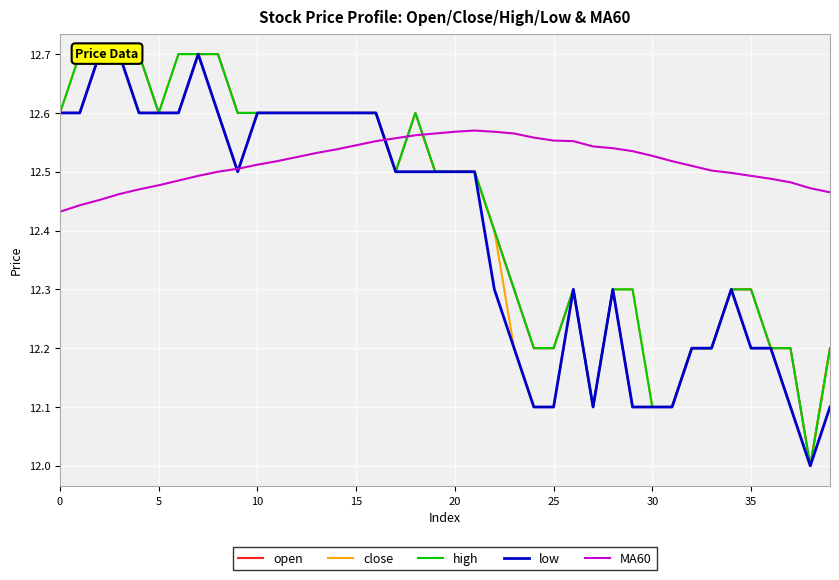

The value of MA60 at 33 is 12.5. True or false?

True